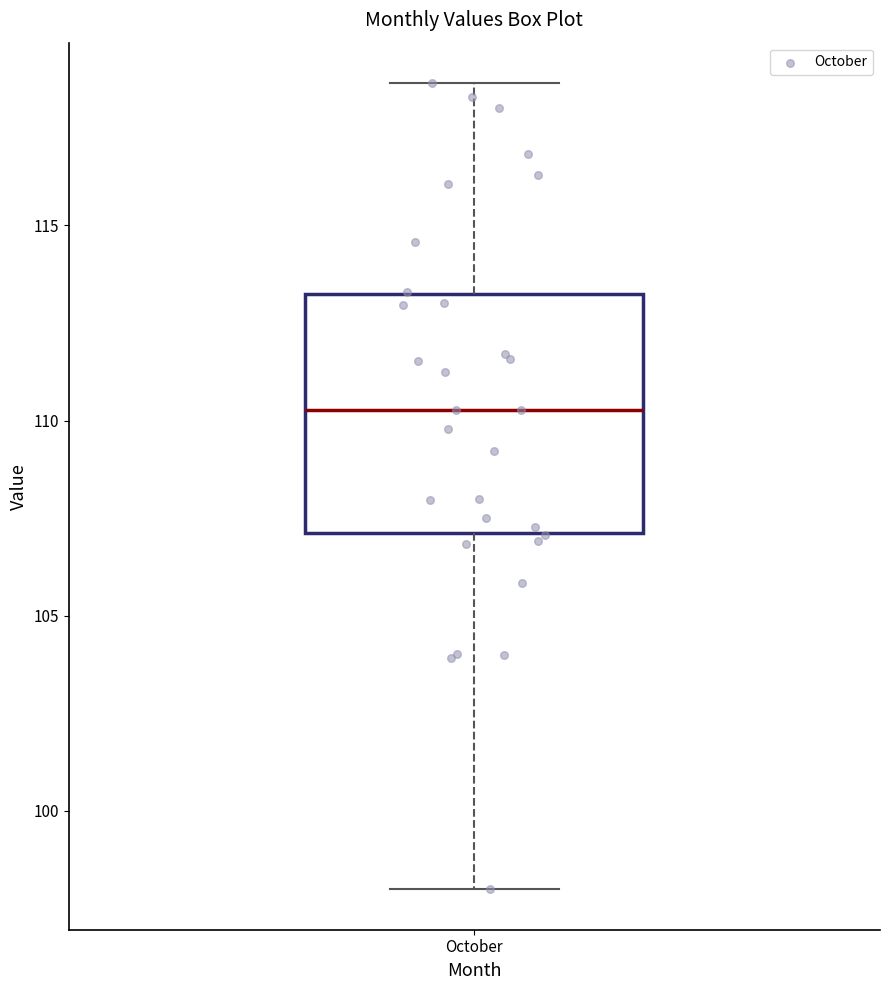

Transcribe this box plot: give where the median line is, the range the box spans, and where the two whiskers end, as read against the y-axis. The values are not printed on the chart, so give them approximately, as read against the axis.

median 110.5, box 107.0 to 113.0, whiskers 98.0 to 118.5